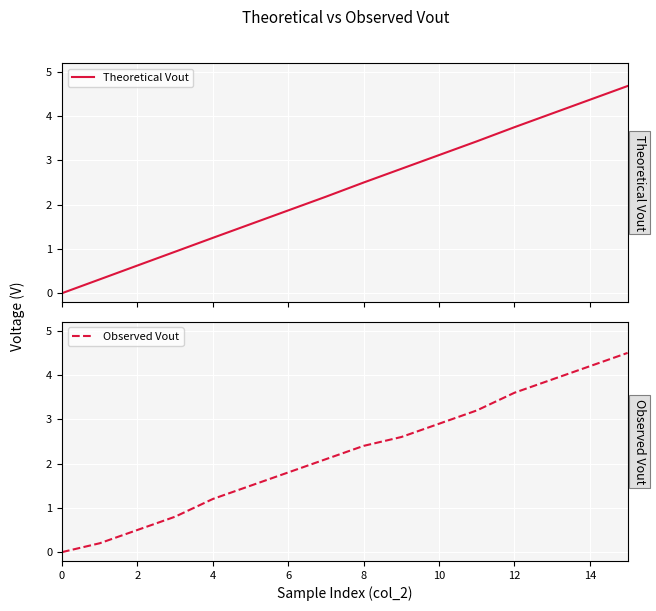

True or false: Observed Vout has a value of 3.6 at 12.

True